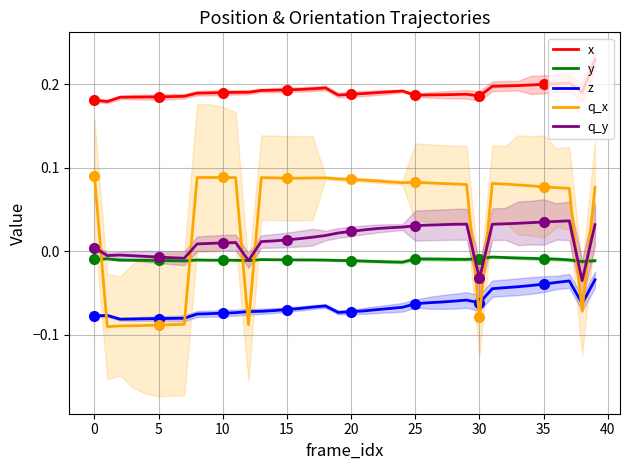

What is the smallest value displayed?

-0.1